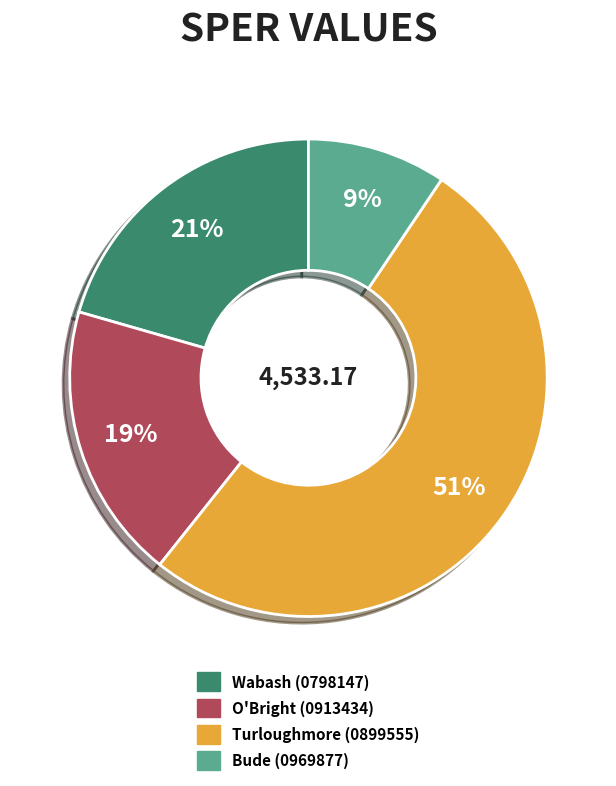

To the nearest percent, what is the average slice percentage?

25%